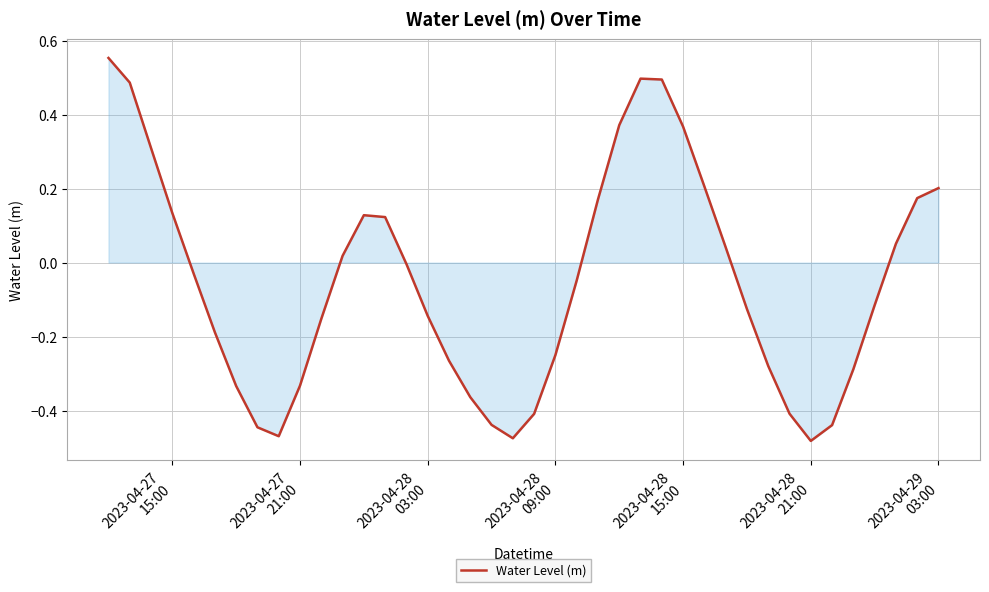

What is the difference between the maximum and minimum values?

1.0